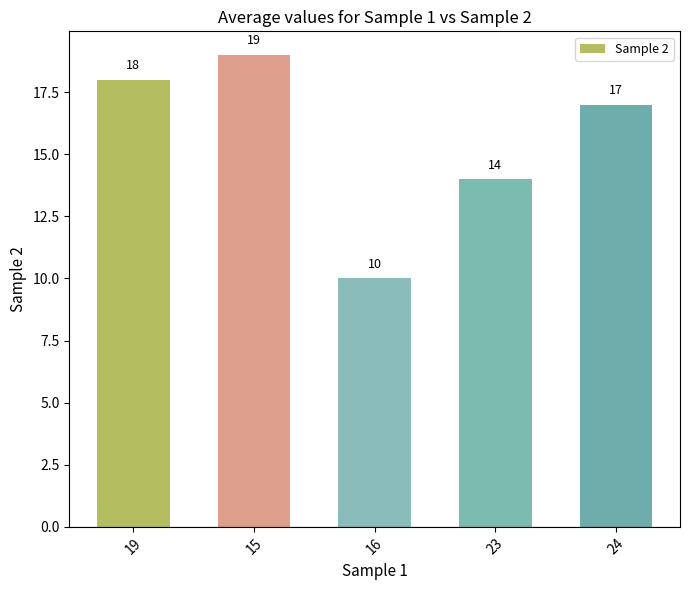

True or false: the data shows 10 at 16.

True